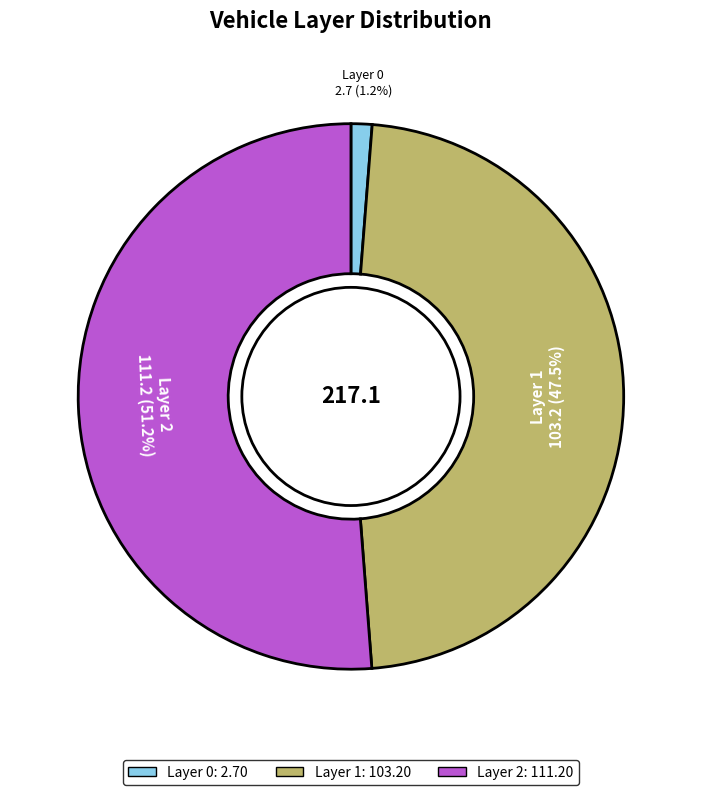

Does any single category account for the majority?

Yes